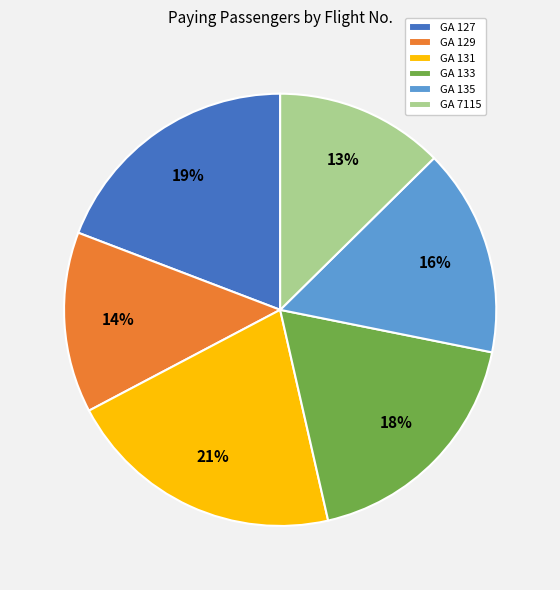

Does any single category account for the majority?

No